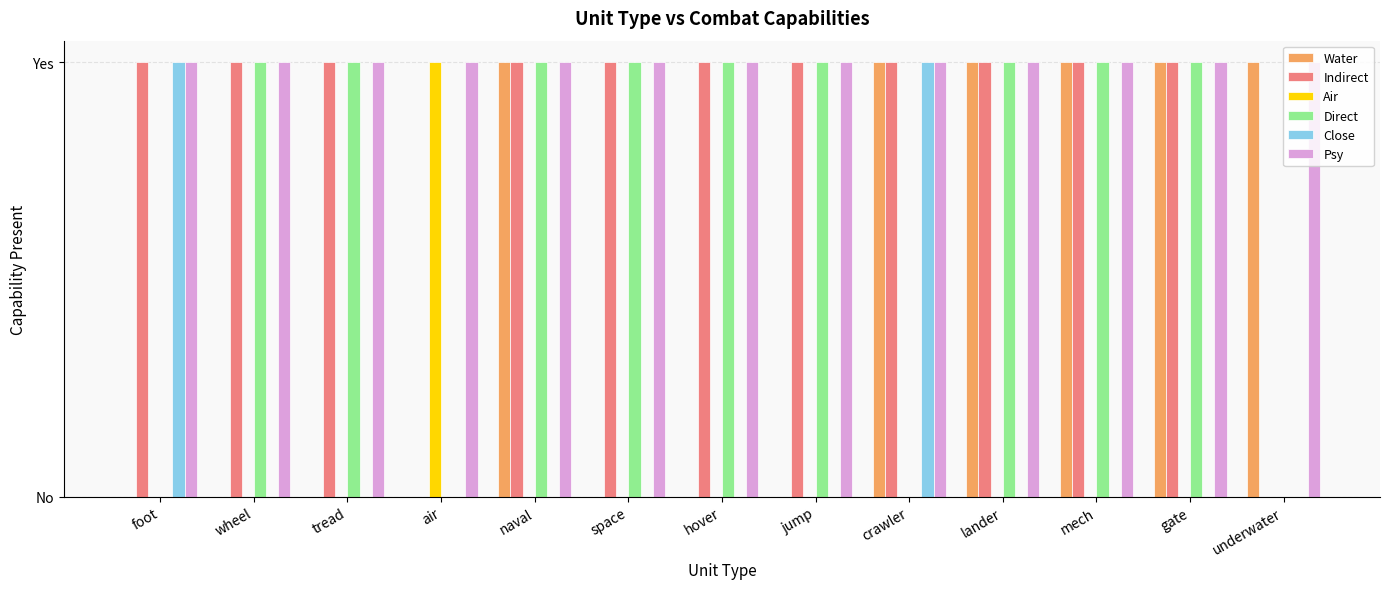

Are the bars horizontal?

No